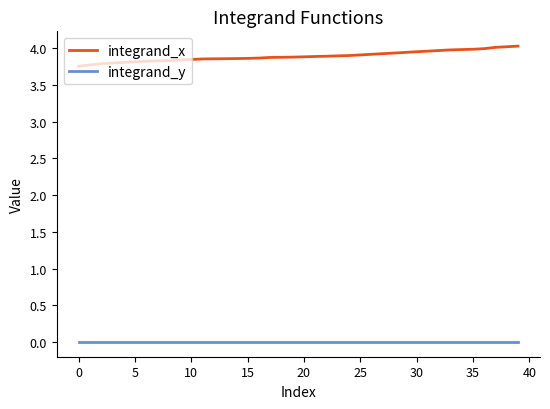

Which series has the widest spread of values?

integrand_x